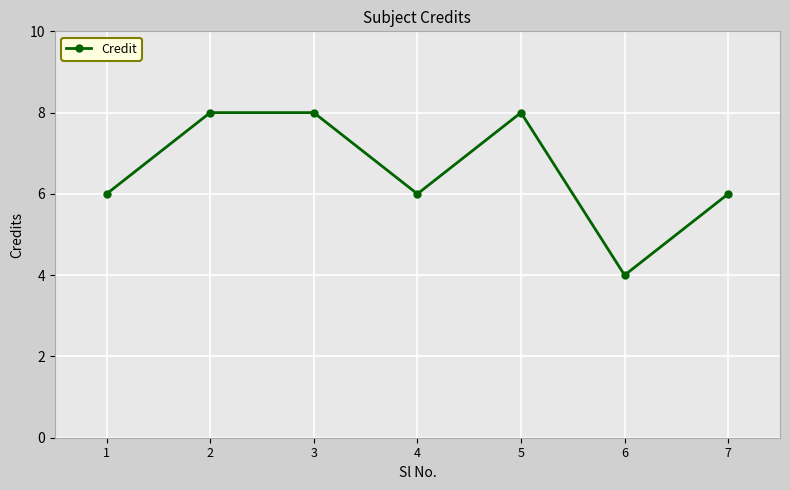

Reading right to left, extract all data points from this chart.

6	4	8	6	8	8	6